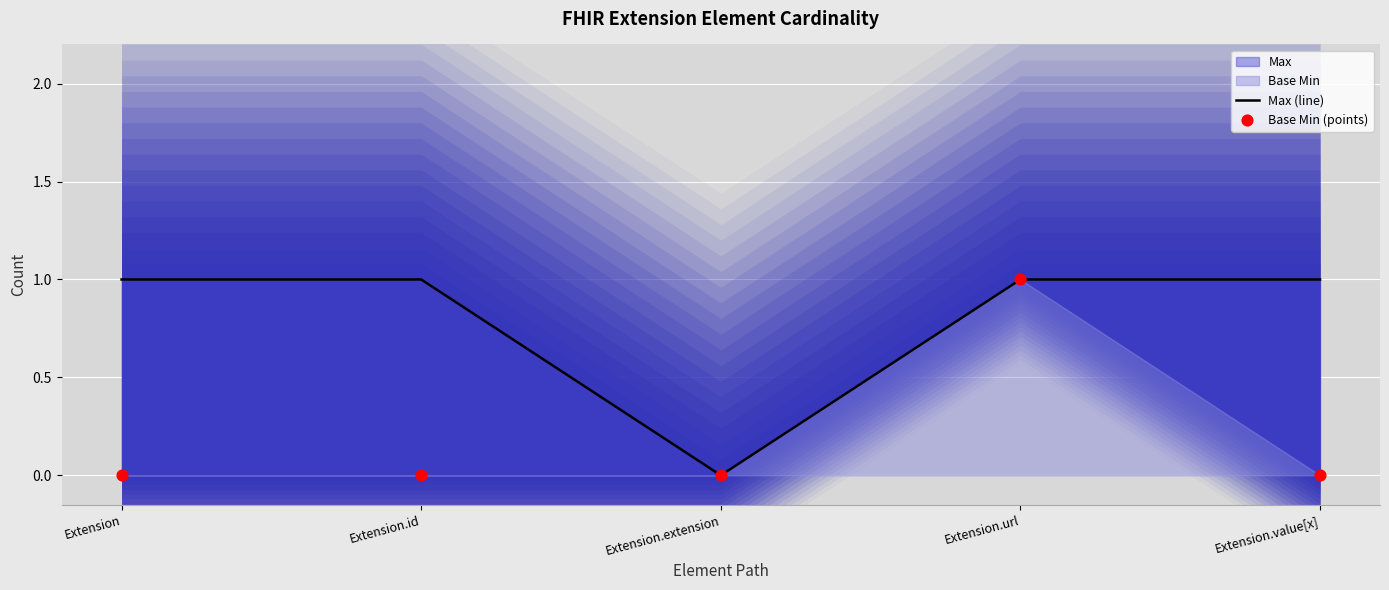

Which series has the widest spread of Y values?

Max (line)